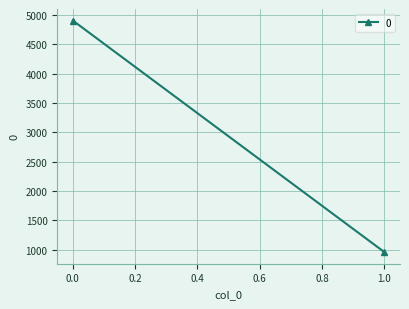

What is the difference between the values at 1 and 0?

3948.3